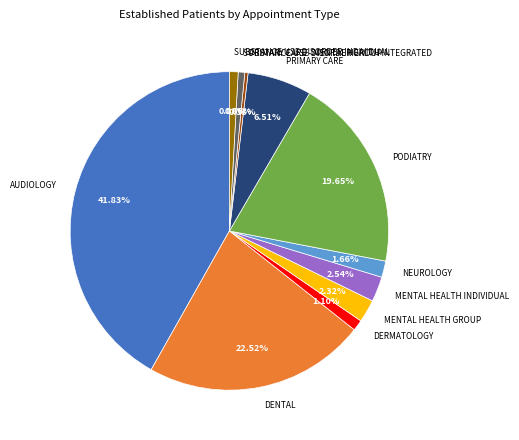

Count the number of slices in the pie.

11